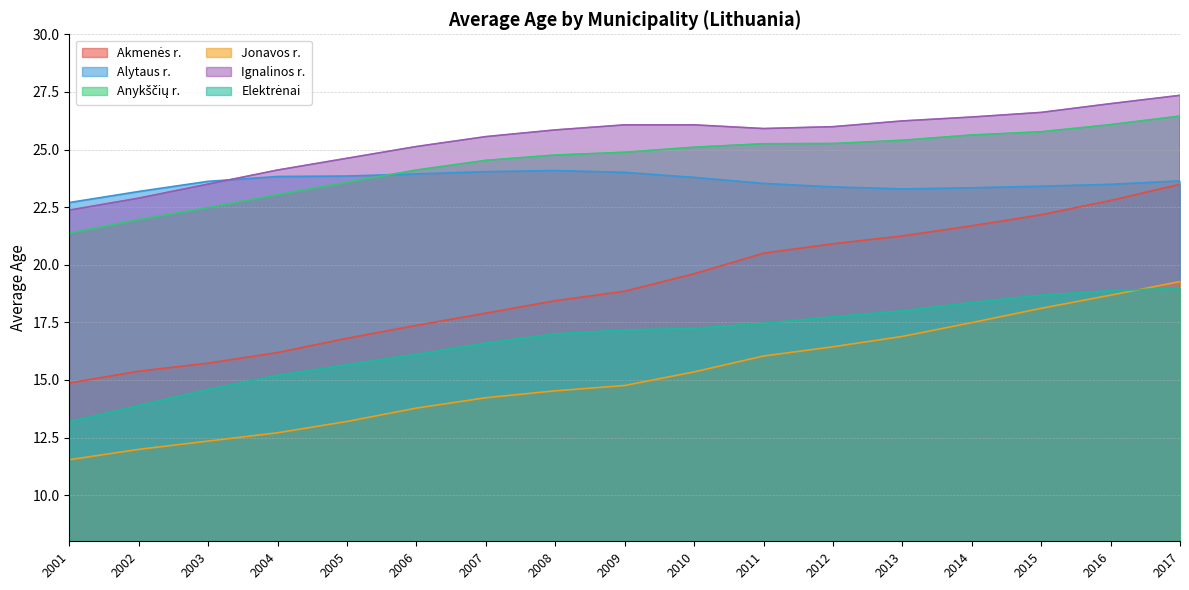

What value does the Ignalinos r. series have at 2007?

25.6